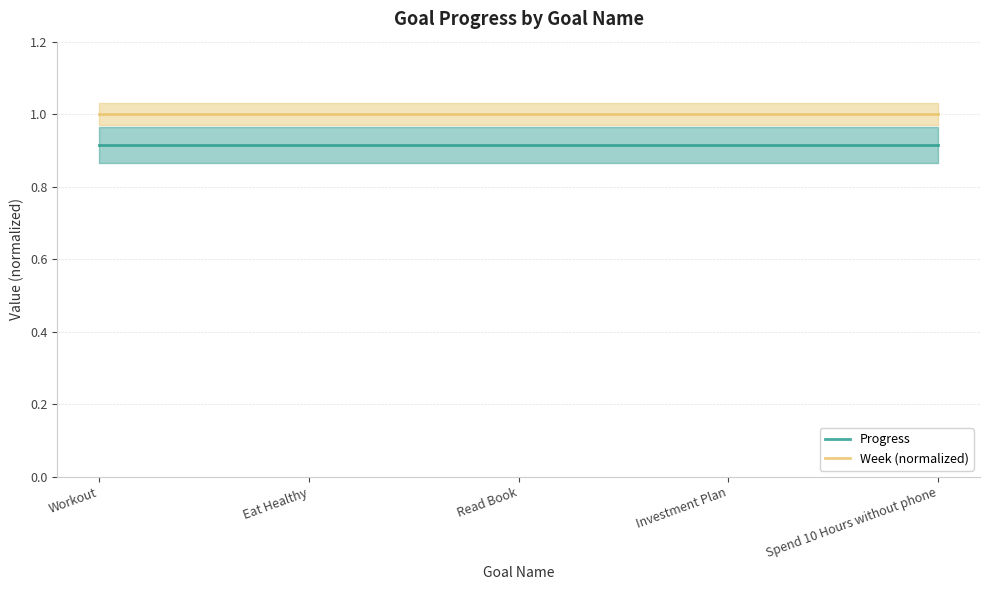

The value of Progress at Read Book is 1.6. True or false?

False